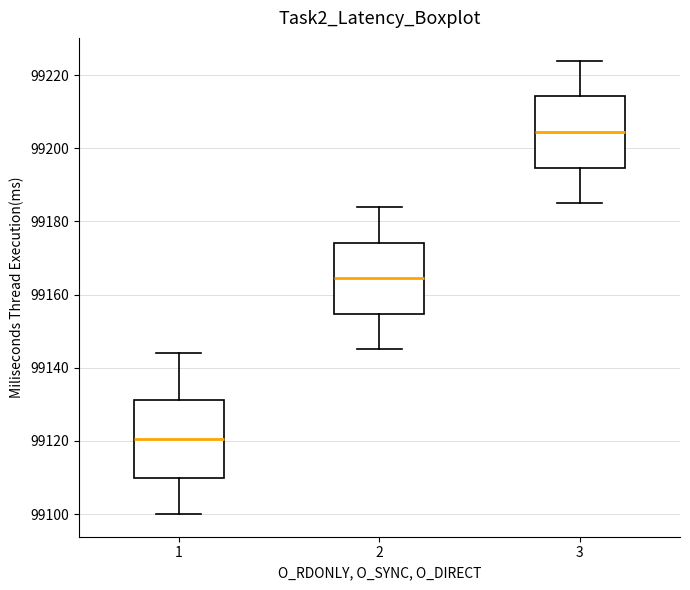

Comparing the boxes themselves (not the whiskers), which one is the tallest?

1